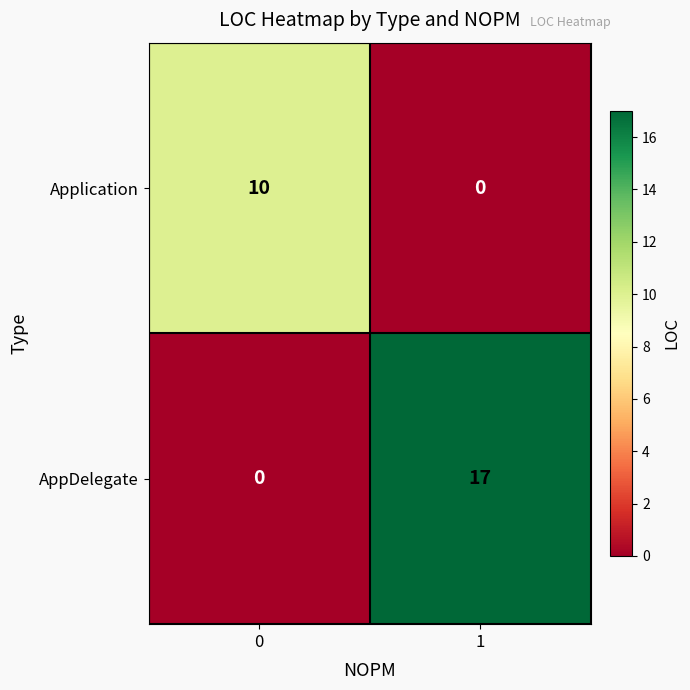

At which category is the sum across all series the highest?

1